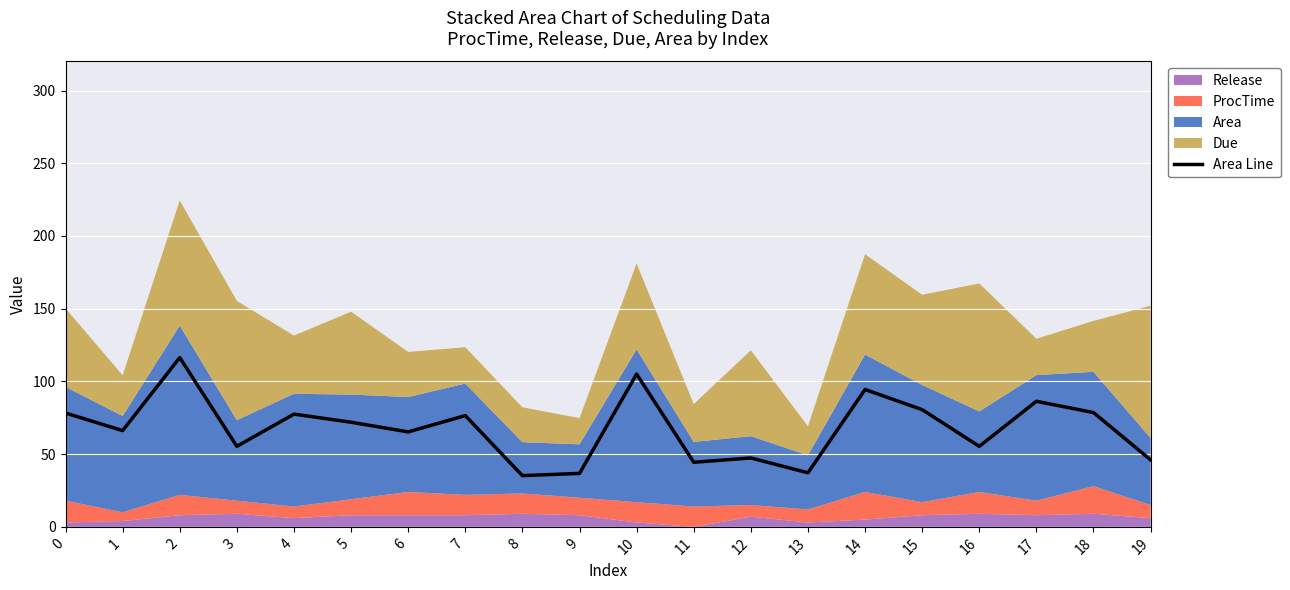

What is the change in value from 7 to 9?

-39.8